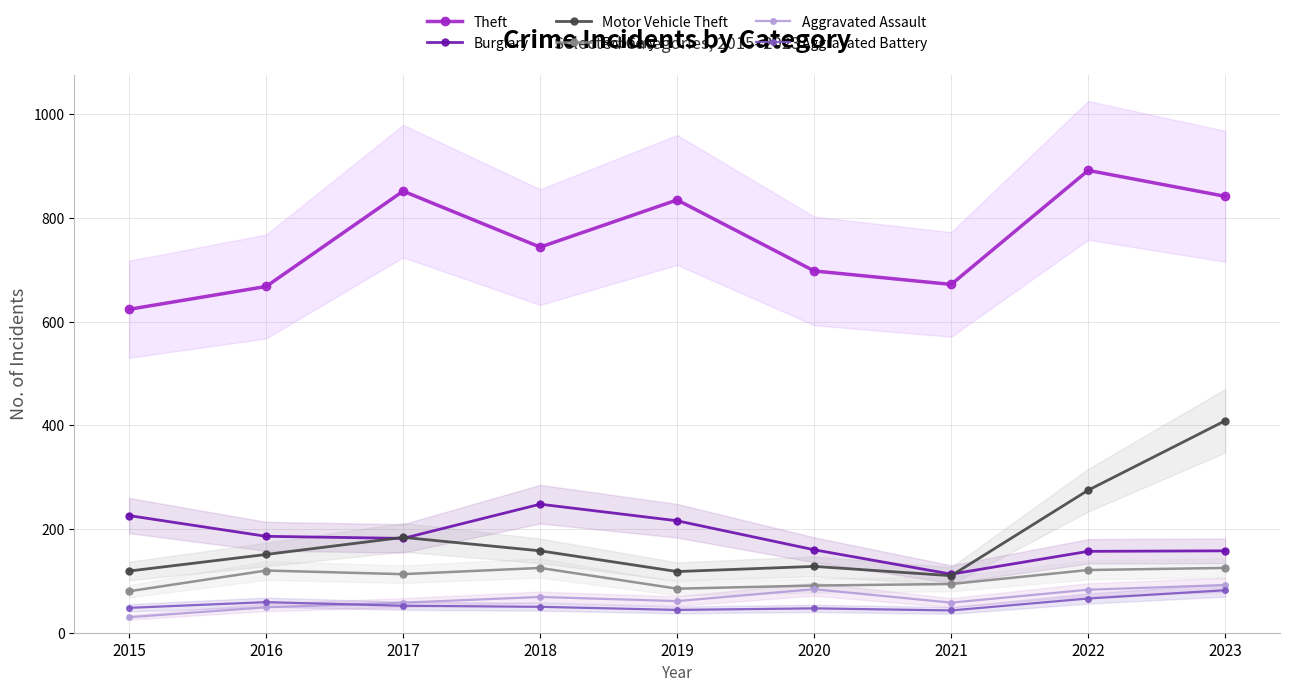

How many values in the Motor Vehicle Theft series are below 151?

4